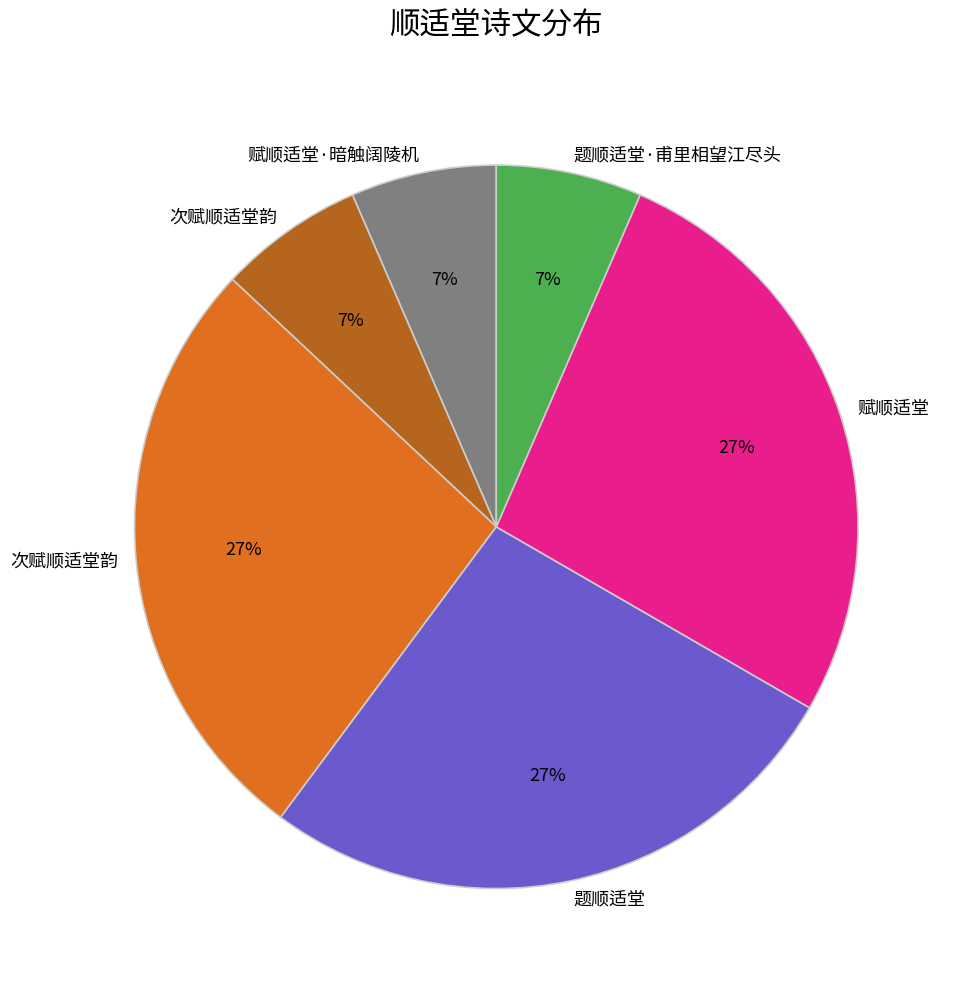

Does any single category account for the majority?

No